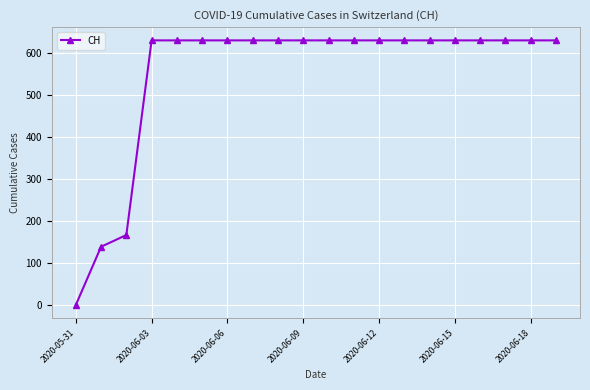

Reading right to left, transcribe all the data shown in this chart.

631	631	631	631	631	631	631	631	631	631	631	631	631	631	631	631	631	167	139	0